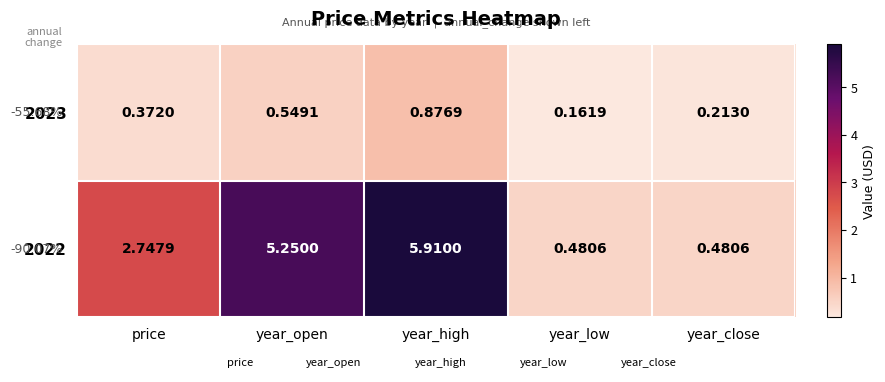

At which category does the chart reach its peak across all series?

year_high